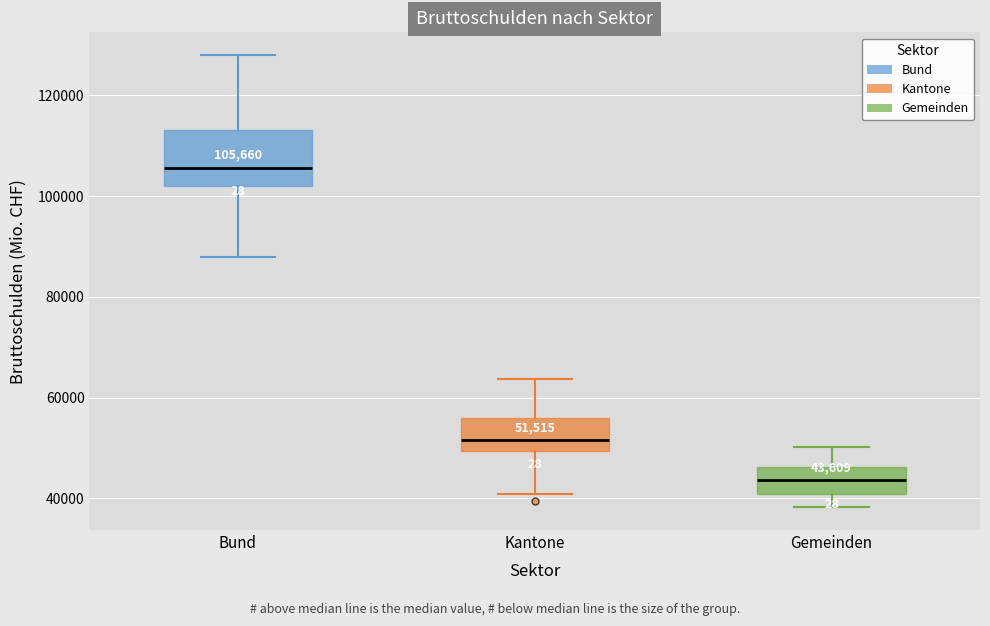

Which box is the tallest, from its lower edge to its upper edge?

Bund